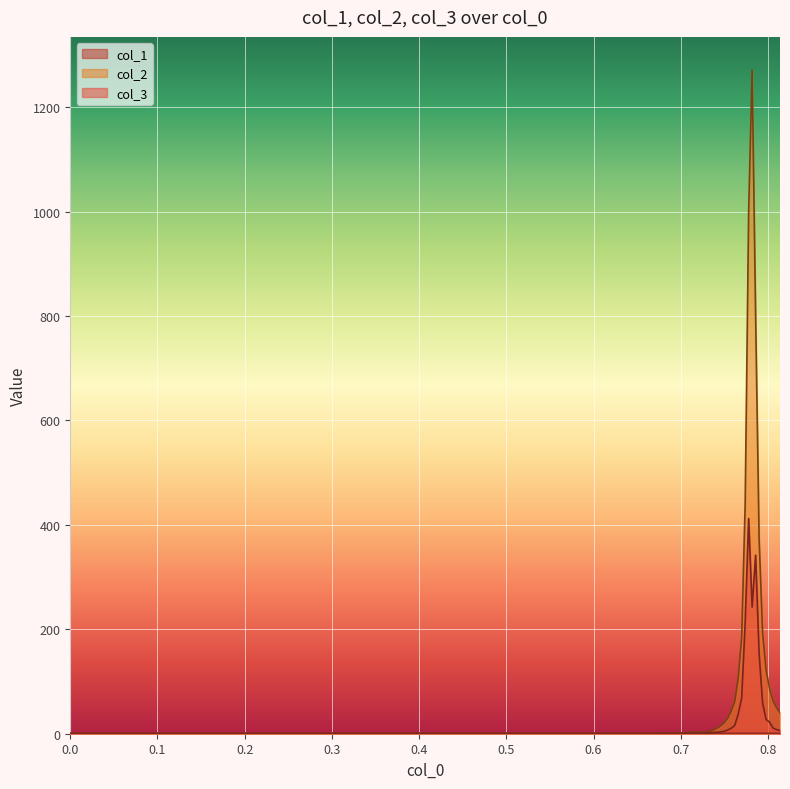

Which series has the largest range (max minus min)?

col_2